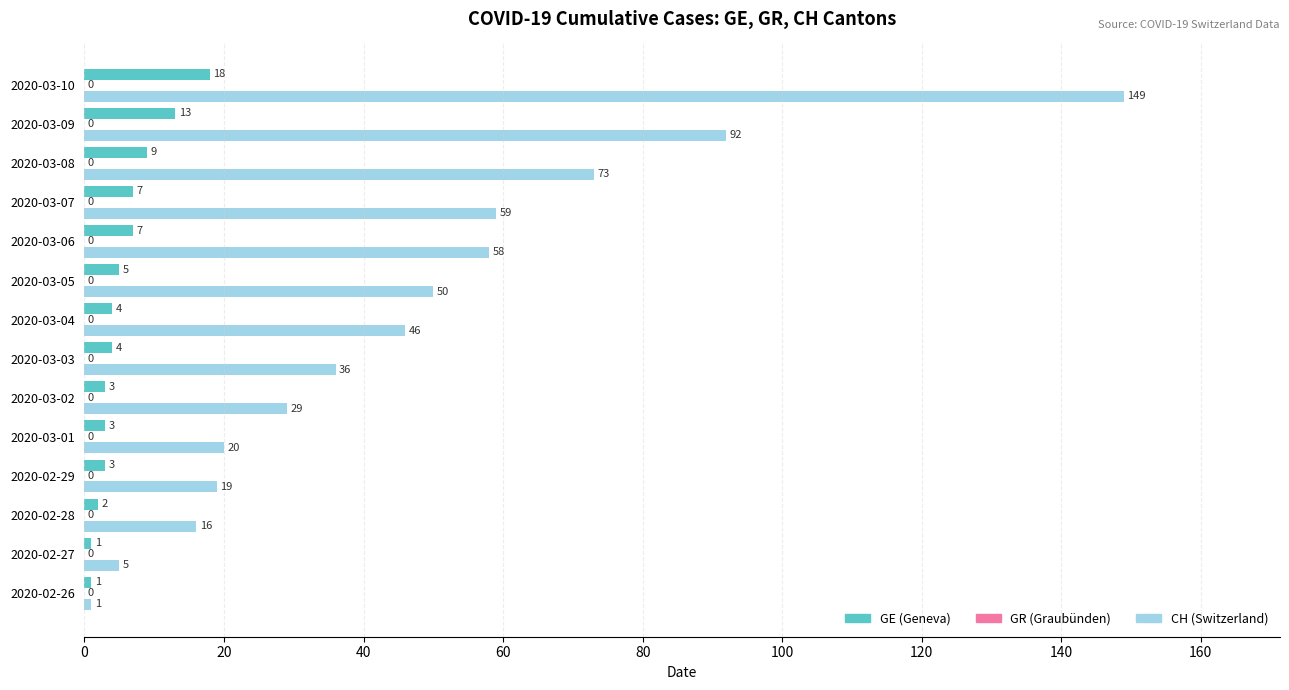

What is the minimum value shown in the chart?

1